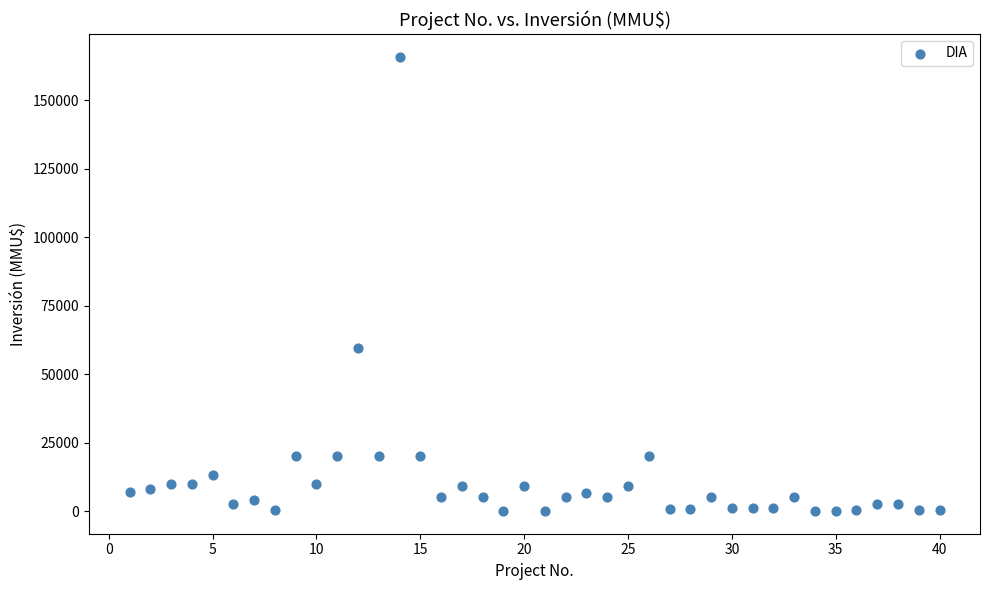

What is the range of Y values (max minus min)?

165910